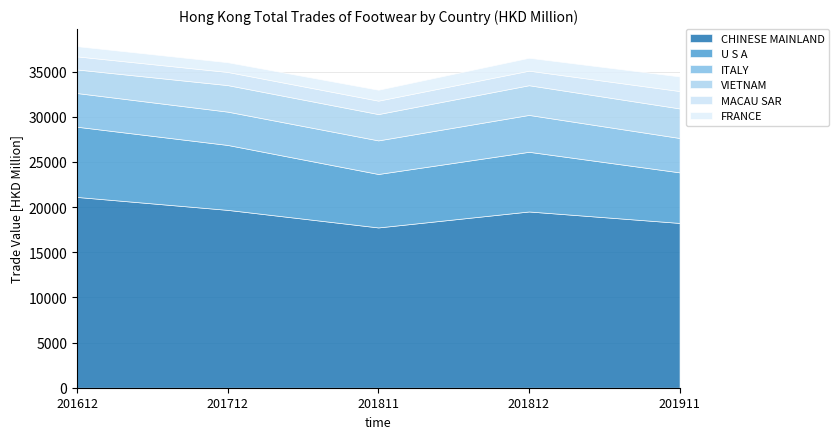

Is it true that FRANCE equals 1209.5 at 201811?

True